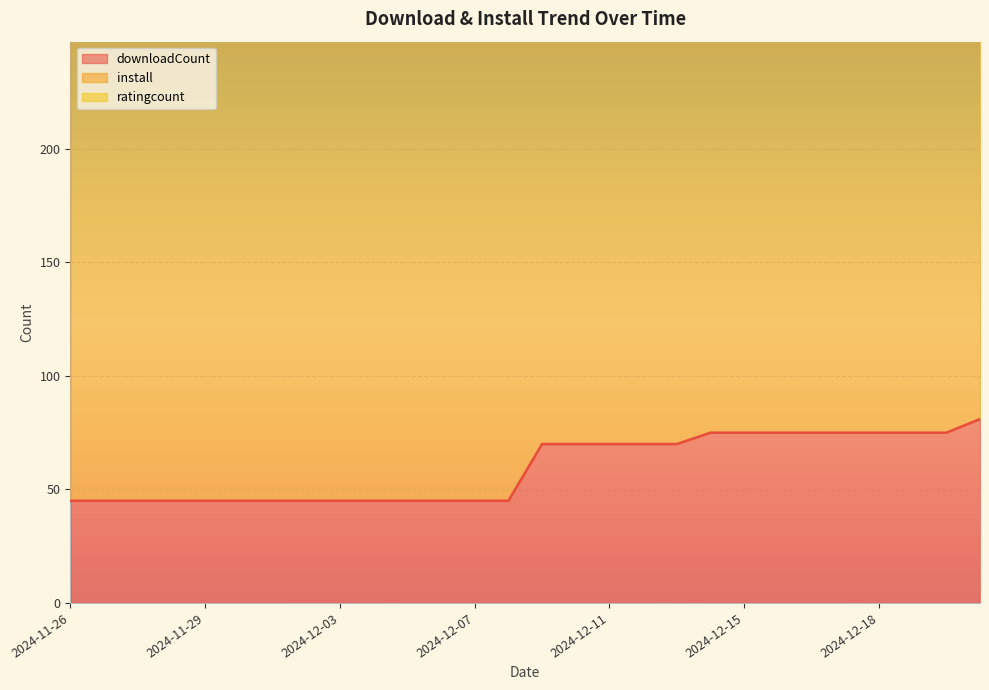

Where is ratingcount nearest to the value 1?

2024-12-06